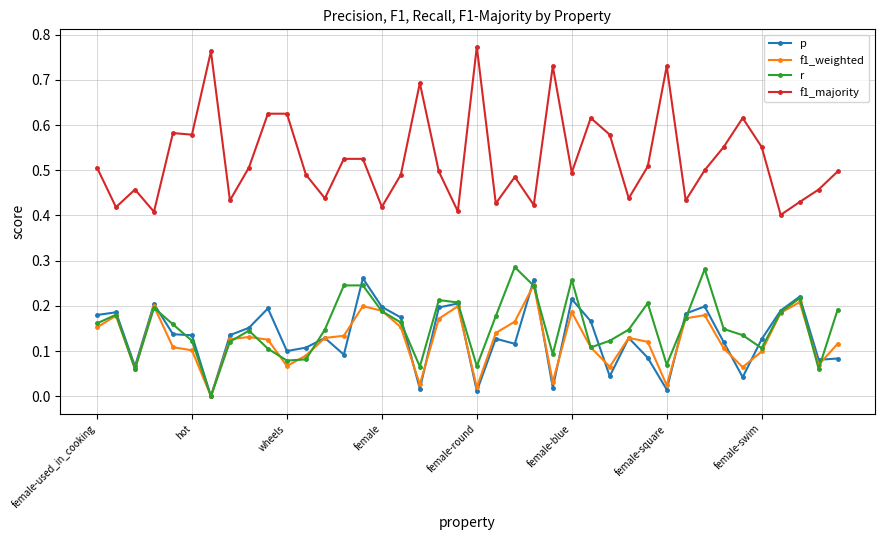

Which series has the largest total across all categories?

f1_majority